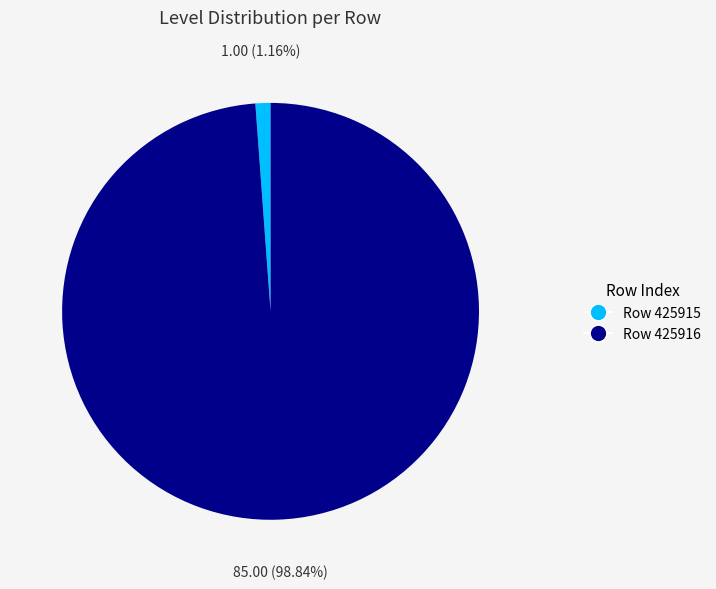

Count the number of slices in the pie.

2